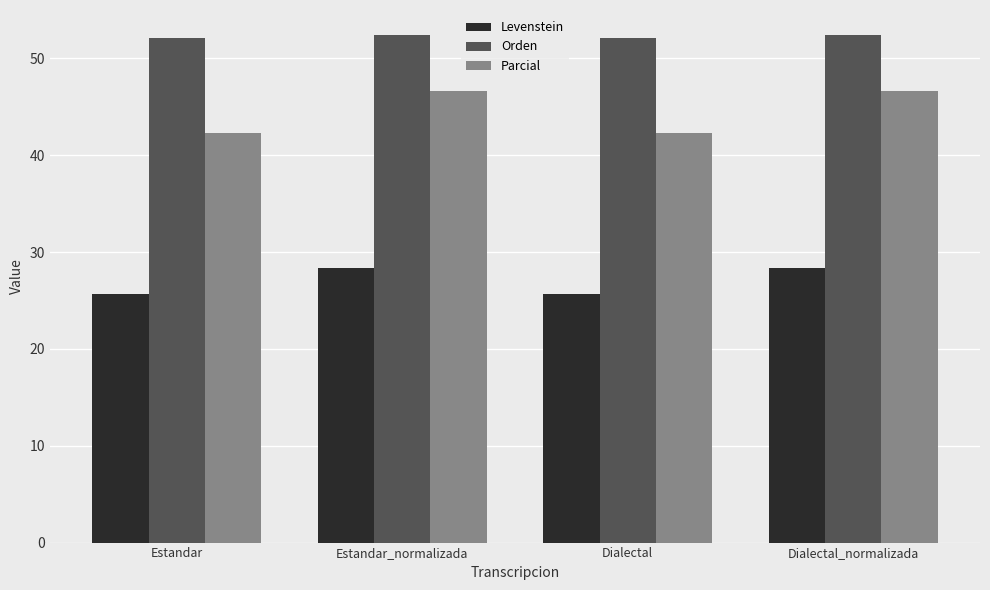

Reading right to left, extract all data points from this chart.

Levenstein: 28.4	25.6	28.4	25.6
Orden: 52.4	52.1	52.4	52.1
Parcial: 46.7	42.3	46.7	42.3